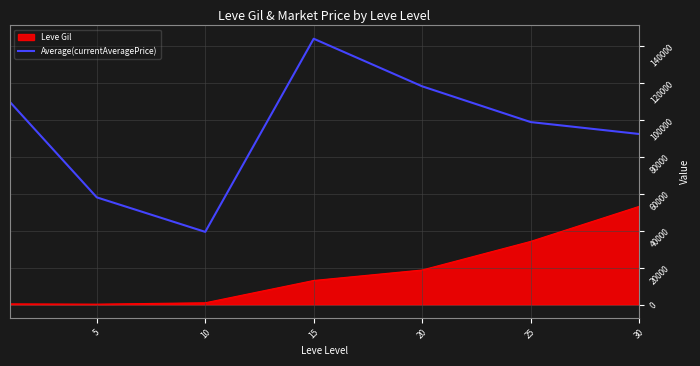

Rank the series by their maximum value, from lowest to highest.

Leve Gil, Average(currentAveragePrice)